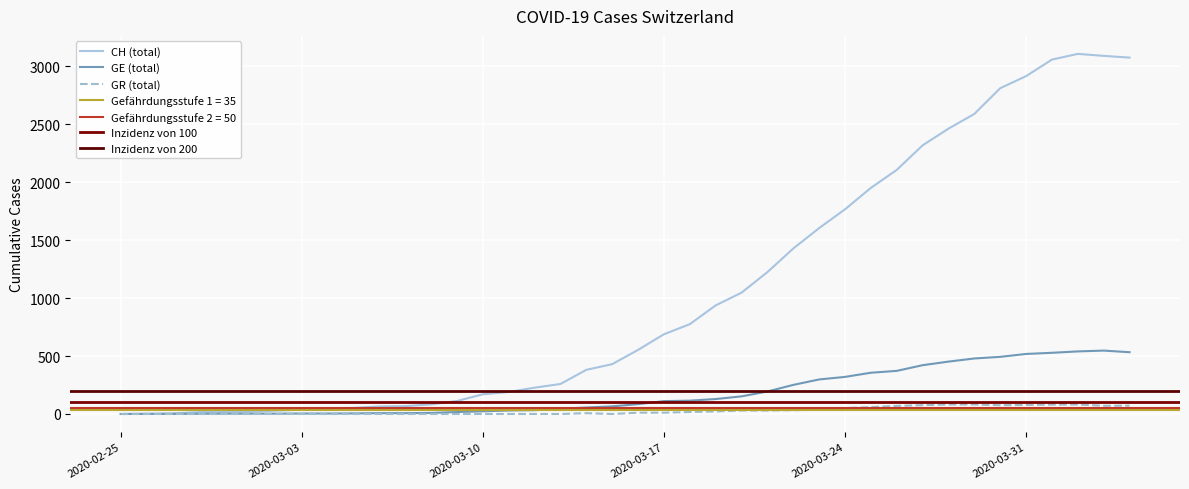

Reading left to right, list all the values displayed in this chart.

CH (total): 0	1	5	16	19	20	29	37	49	52	65	68	83	112	170	190	227	259	381	430	553	688	775	937	1047	1224	1428	1604	1766	1951	2106	2318	2462	2589	2811	2915	3058	3107	3090	3075
GE (total): 0	1	1	2	3	3	3	4	4	5	7	7	9	17	23	30	33	45	56	66	85	111	115	129	152	194	251	298	320	356	372	421	452	479	493	518	528	540	547	533
GR (total): 0	0	0	0	0	0	0	0	0	0	0	0	0	0	0	0	0	0	7	0	11	11	17	22	30	30	33	37	51	59	70	76	82	82	76	78	81	82	71	72